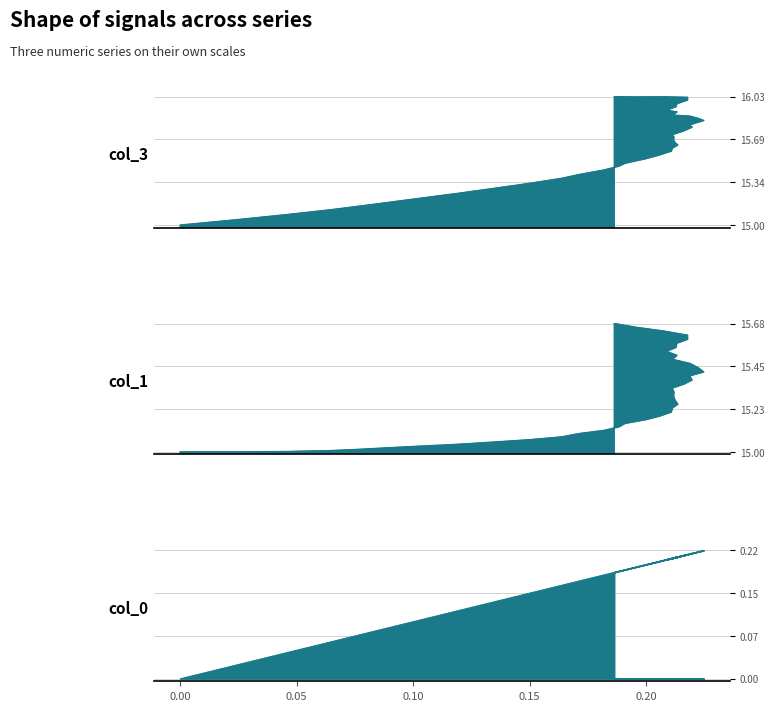

True or false: col_3 and col_0 intersect in this chart.

False